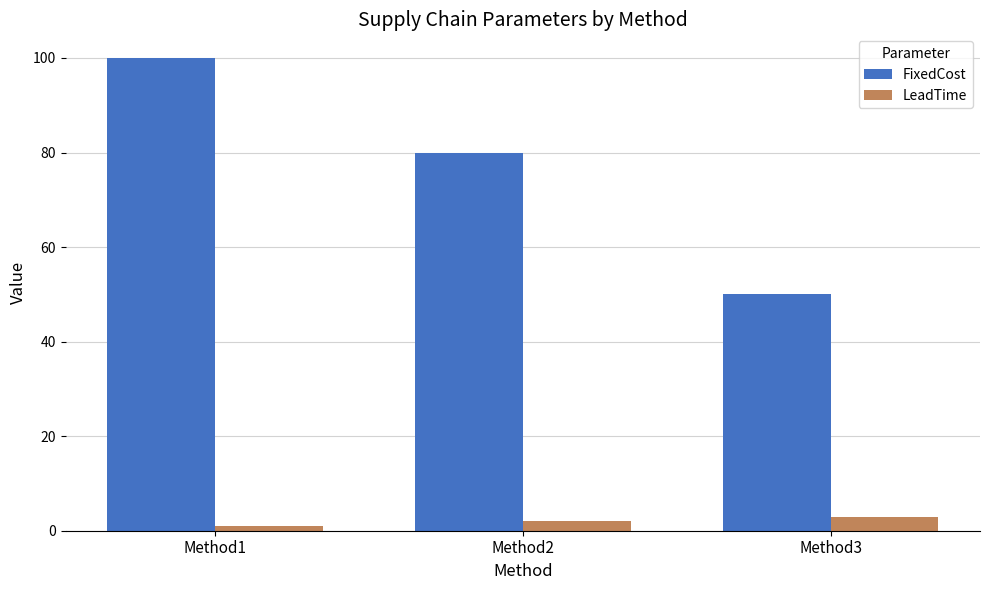

At which category does the chart reach its peak across all series?

Method1